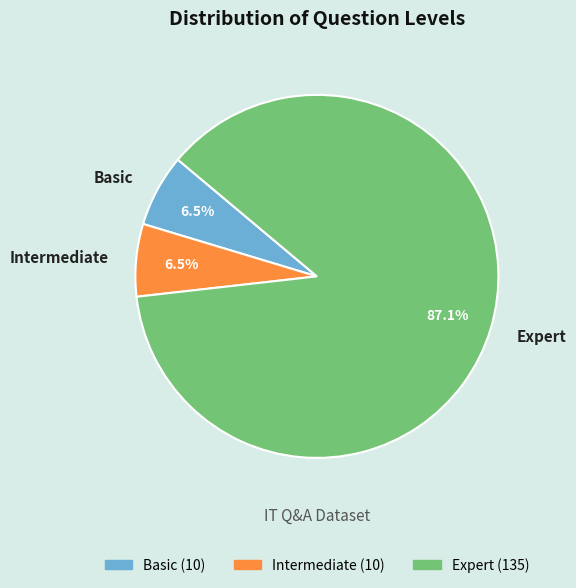

Which slice is the largest?

Expert